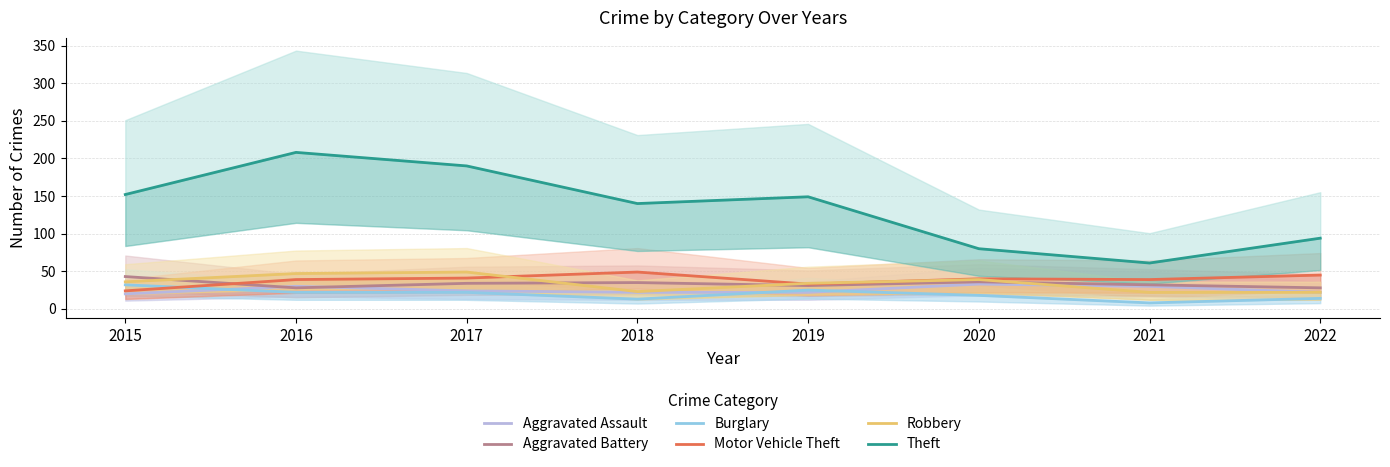

Which series has the widest spread of values?

Theft